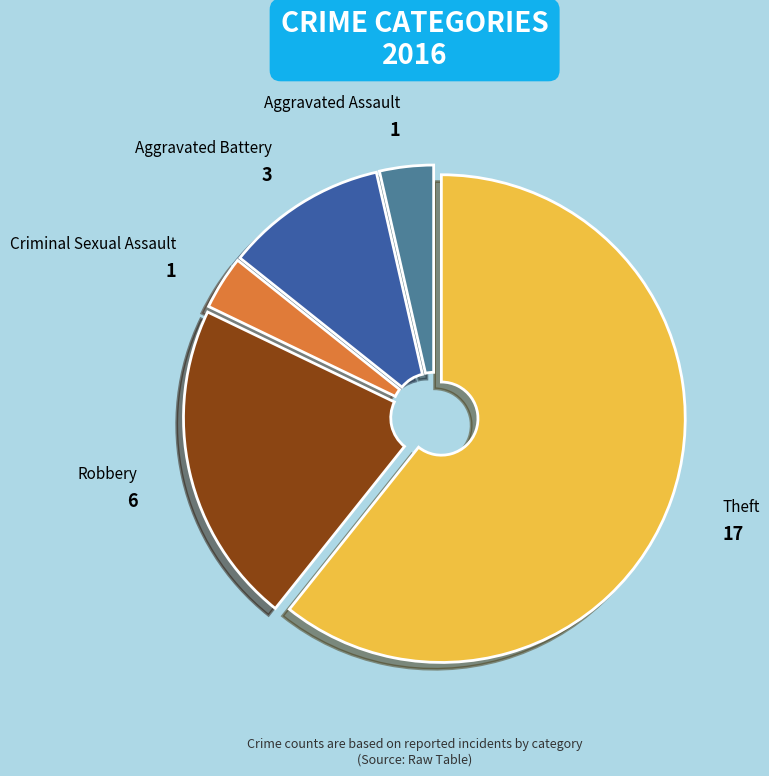

Approximately how many times larger is the value at Criminal Sexual Assault compared to Aggravated Battery?

0.3